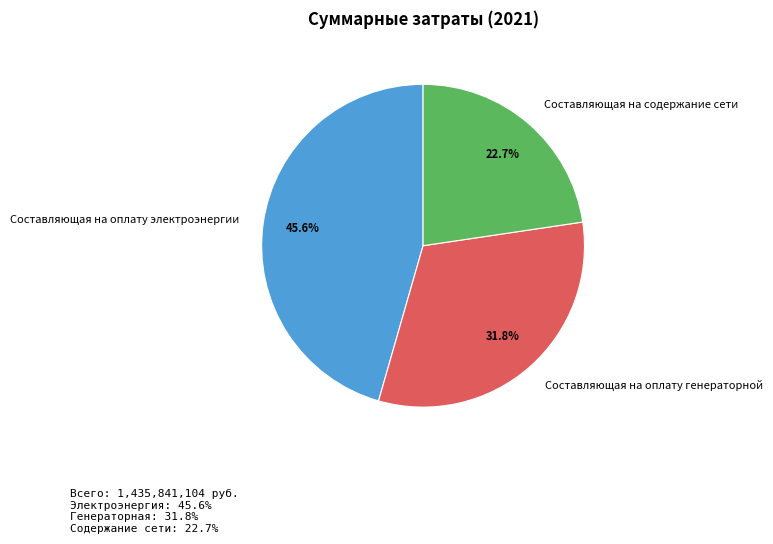

To the nearest percent, what percentage of the pie is Составляющая на оплату генераторной?

32%